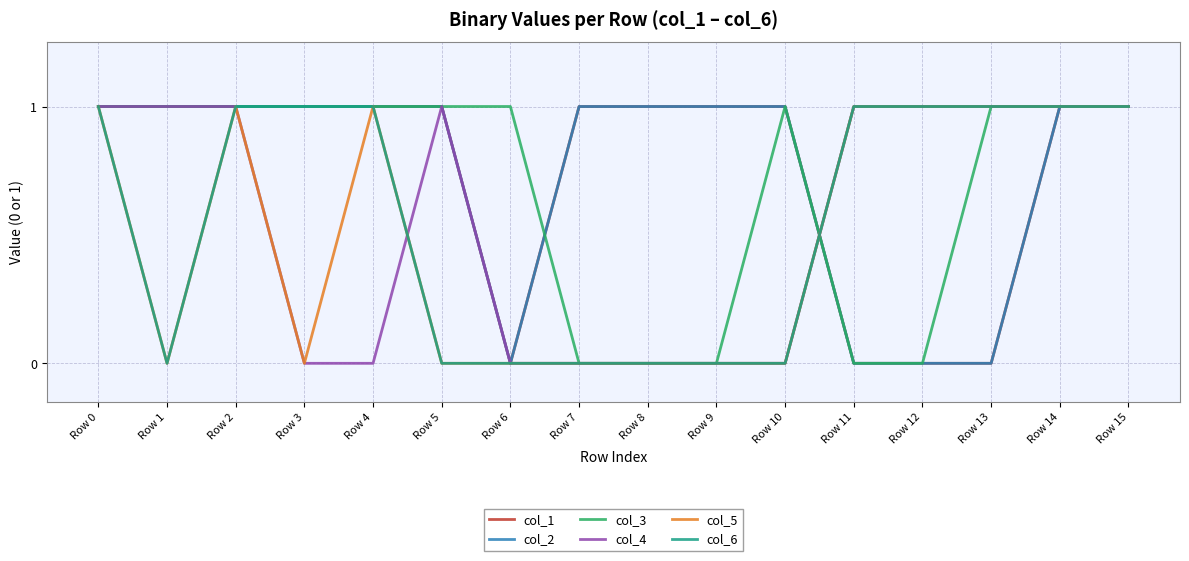

At which category does col_6 reach its first local valley?

Row 1